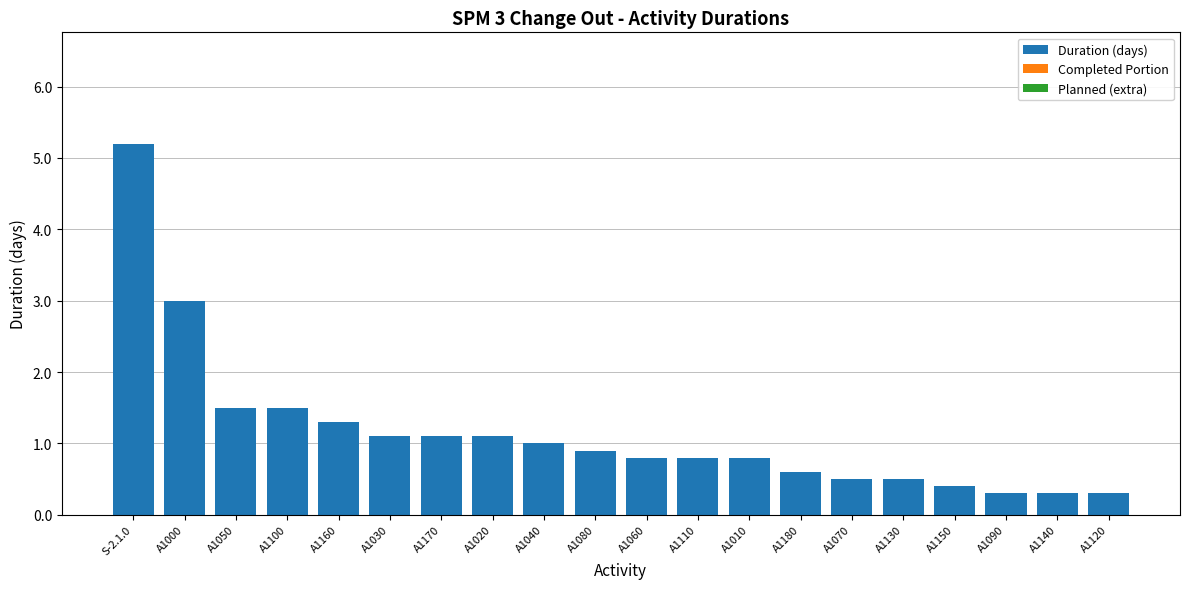

What value does the data have at A1100?

1.5